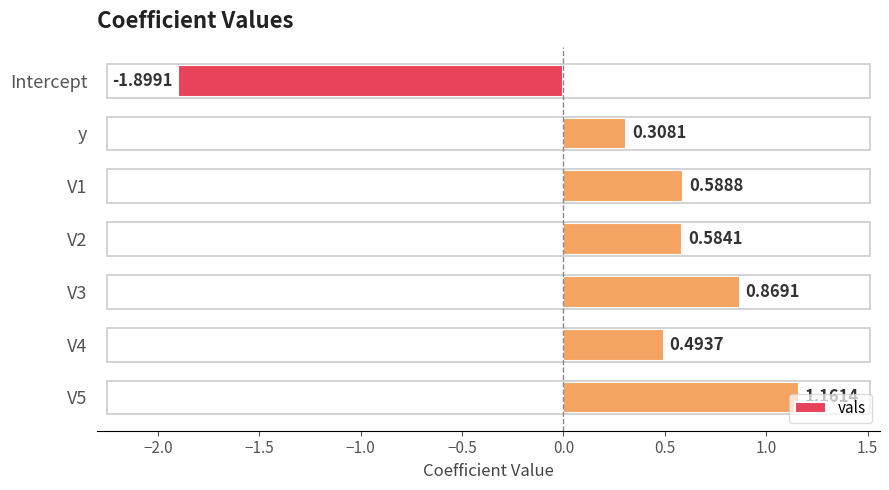

What is the sum of the values at V4 and V3?

1.4